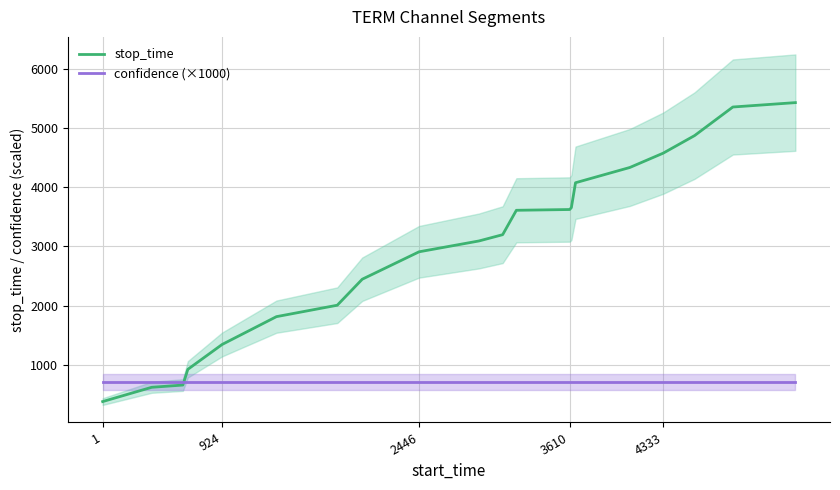

How many lines are shown in the chart?

2